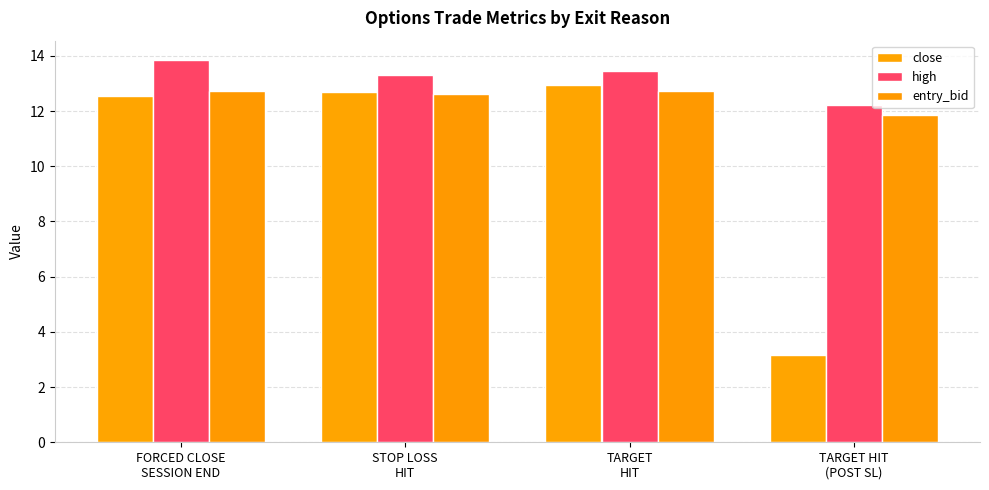

What is the highest value of the high series?

13.9